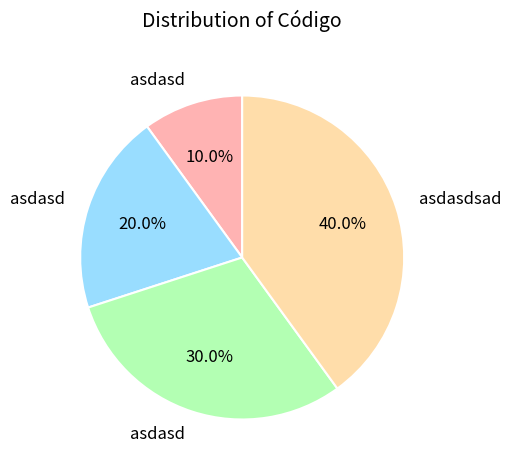

Is there any slice that represents more than half of the pie?

No